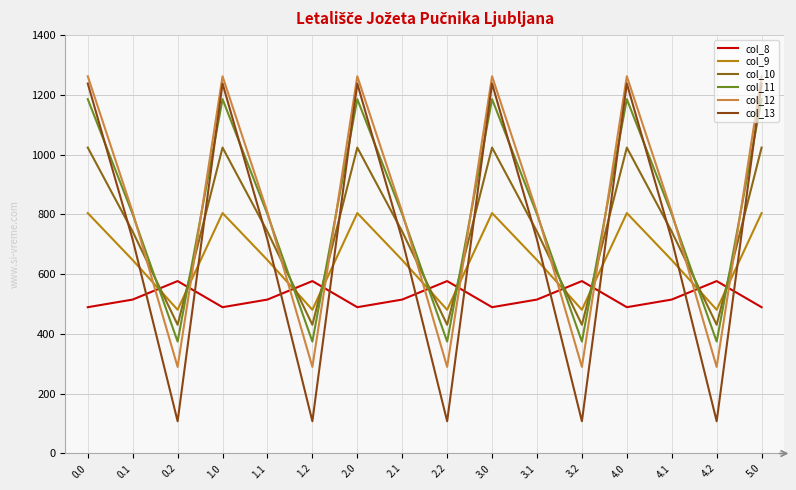

How many interior local valleys does the col_11 series have?

5